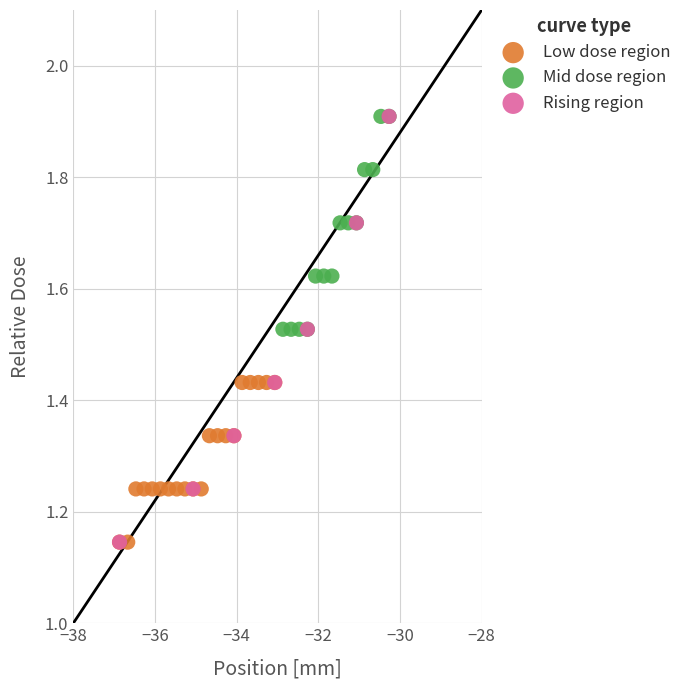

Which series has the widest spread of Y values?

Rising region